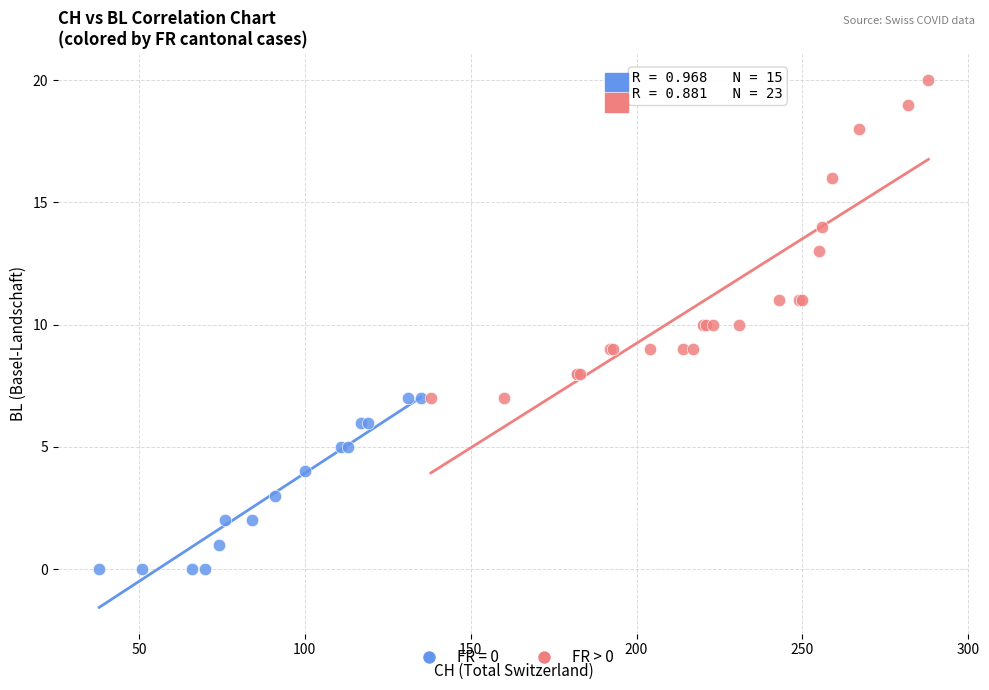

Which series has the widest spread of Y values?

FR > 0